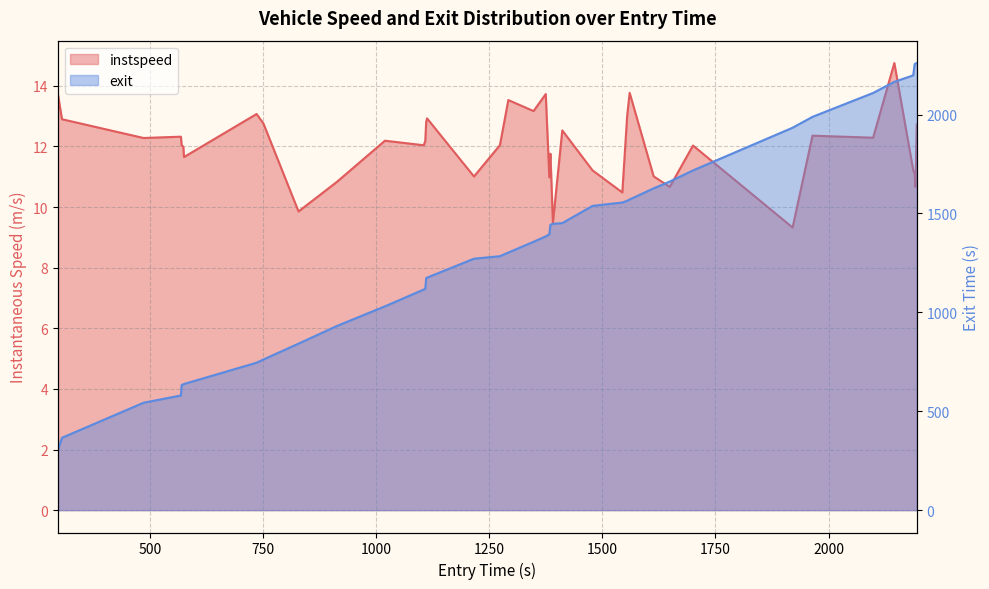

Count the number of data series in this chart.

2